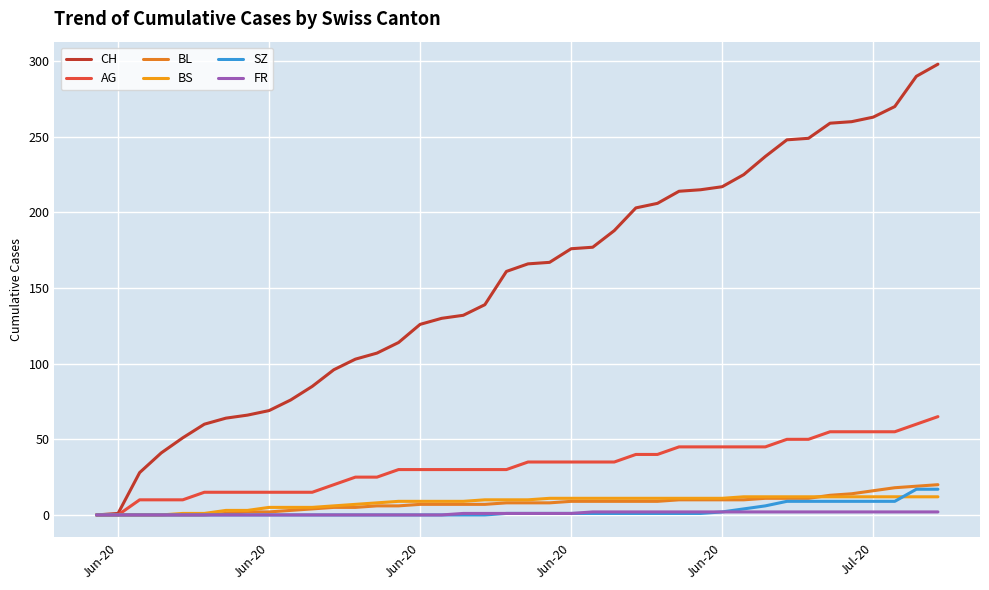

Does the chart display data point markers on the line(s)?

No